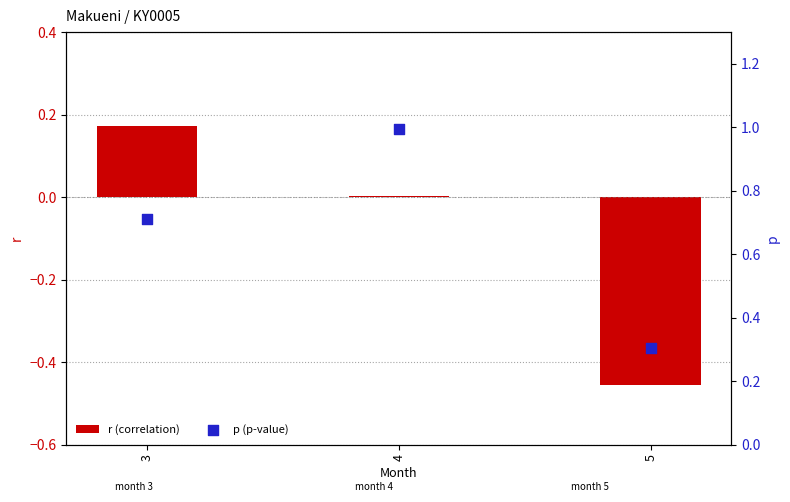

Which series has the widest spread of Y values?

p (p-value)